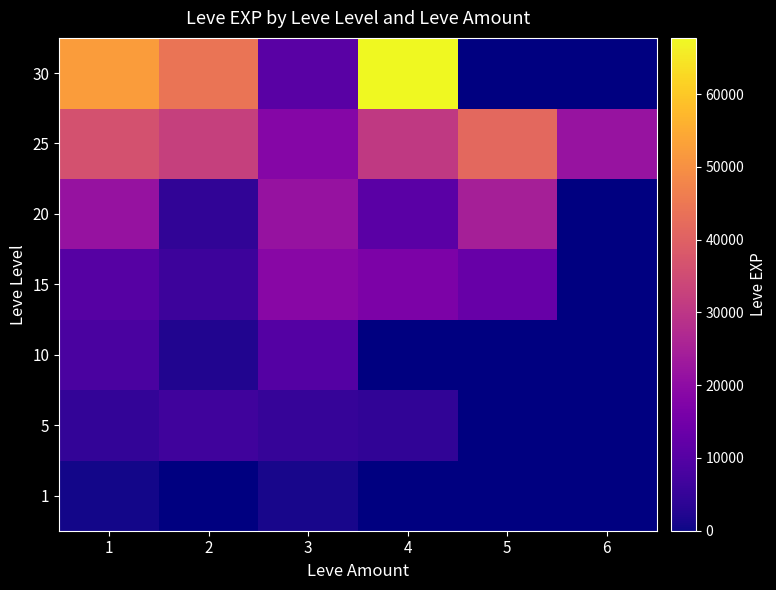

Reading right to left, transcribe all the data shown in this chart.

1: 6=0	5=0	4=0	3=1160	2=0	1=630
5: 6=0	5=0	4=4410	3=5220	2=6840	1=4660
10: 6=0	5=0	4=0	3=9990	2=2230	1=8430
15: 6=0	5=13040	4=16920	3=18910	2=6110	1=10100
20: 6=0	5=24710	4=10970	3=21600	2=4440	1=21600
25: 6=21830	5=41630	4=30820	3=18490	2=32460	1=36390
30: 6=0	5=0	4=67730	3=10740	2=44230	1=52220